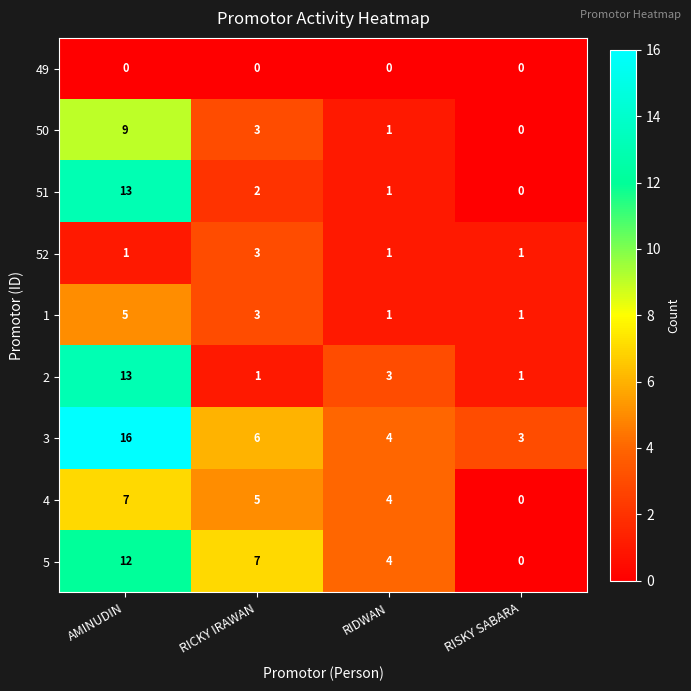

What is the difference between the highest and lowest values at RIDWAN?

4